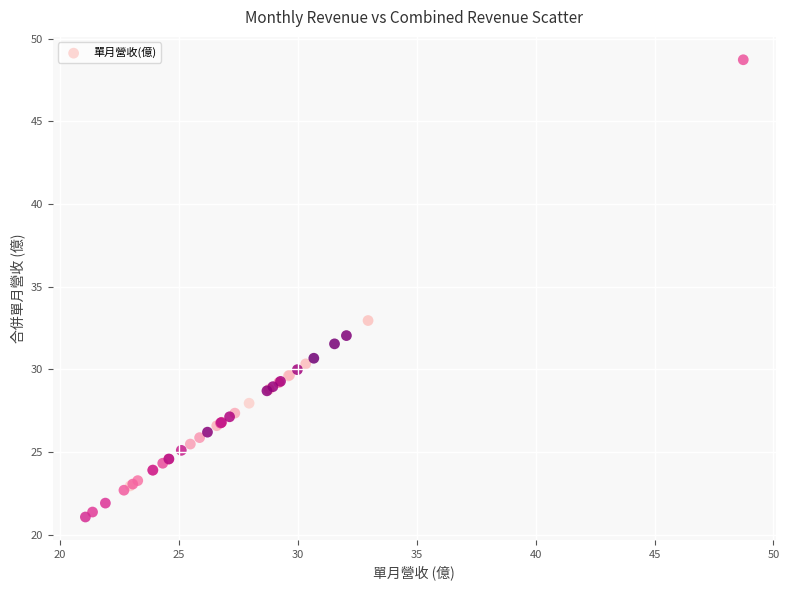

What Y value in the scatter plot is closest to 34?

33.0